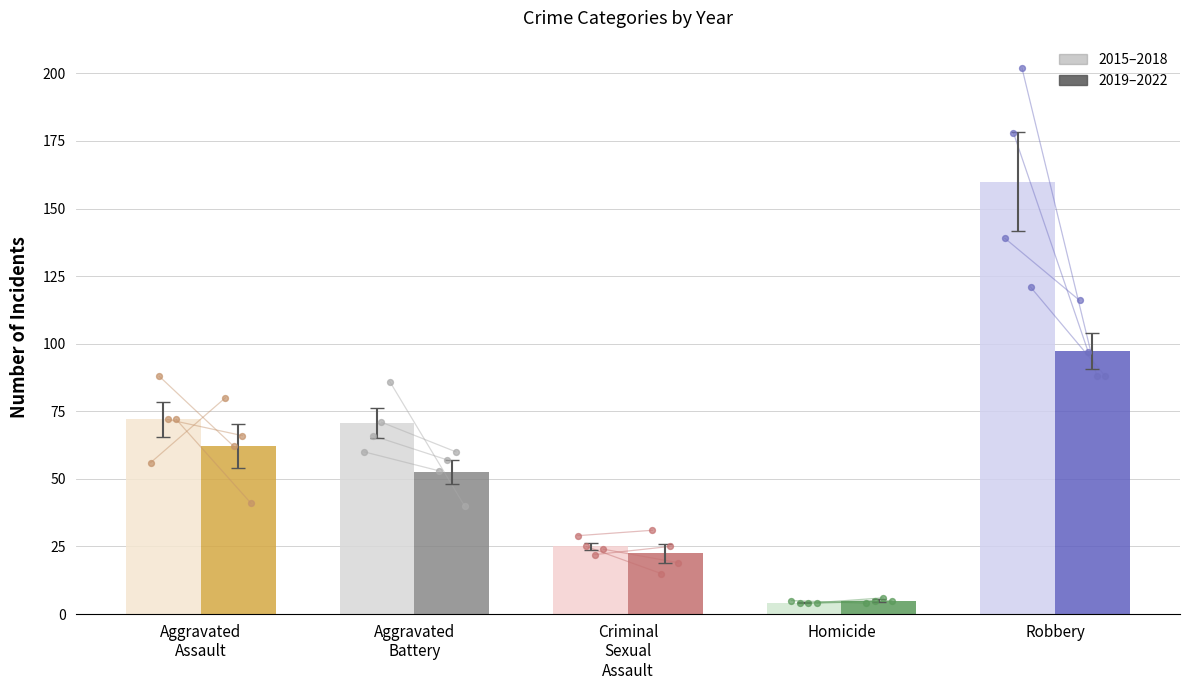

Which series has the widest spread of Y values?

Robbery